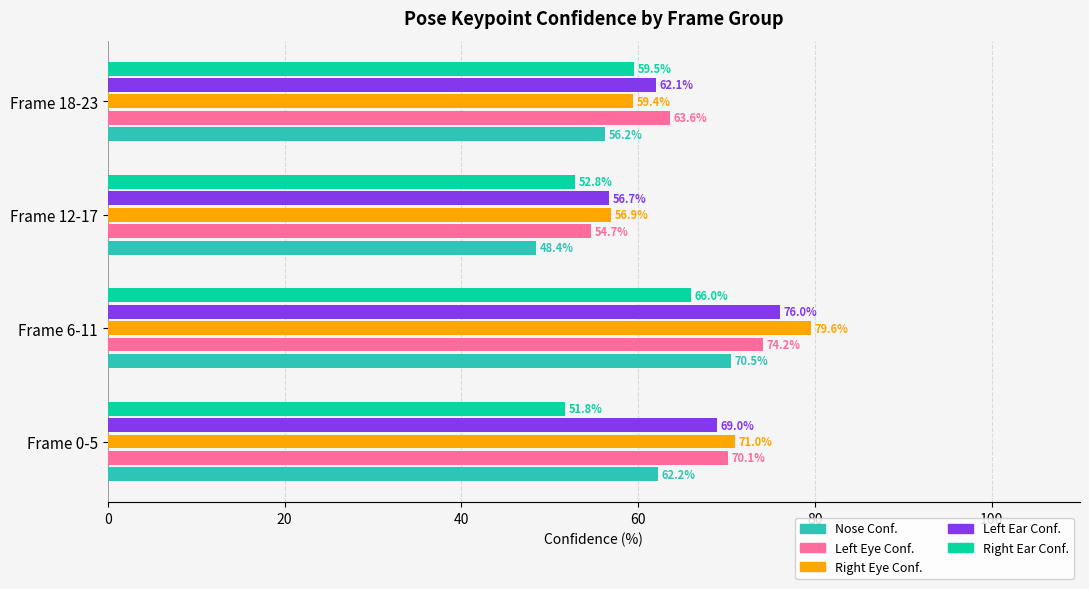

Which series has the largest total across all categories?

Right Eye Conf.